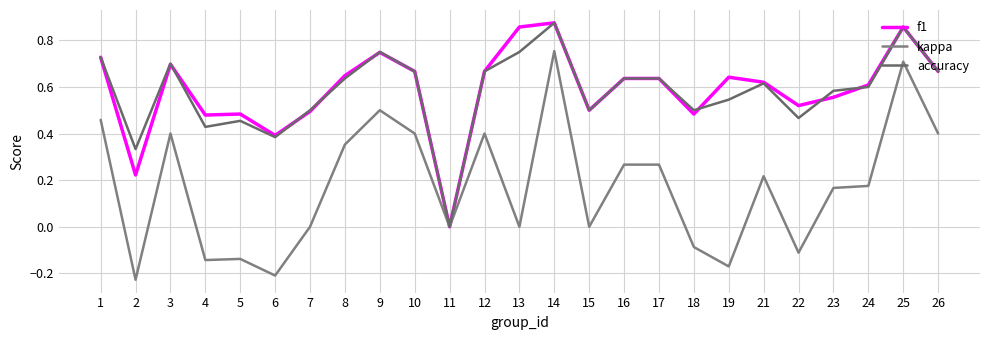

What is the approximate value of kappa at 16?

0.3